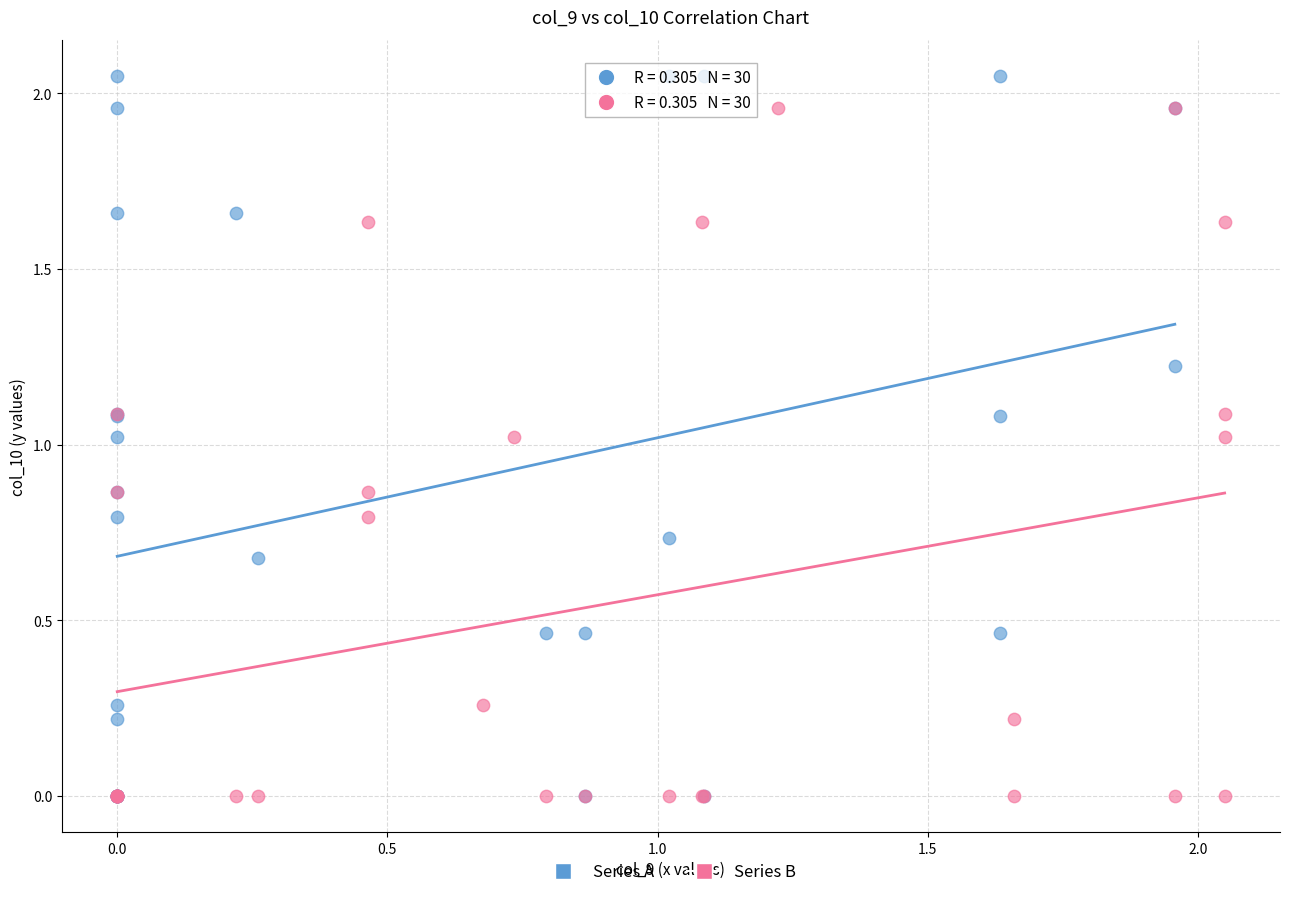

What are all the series names shown in the legend?

Series A, Series B